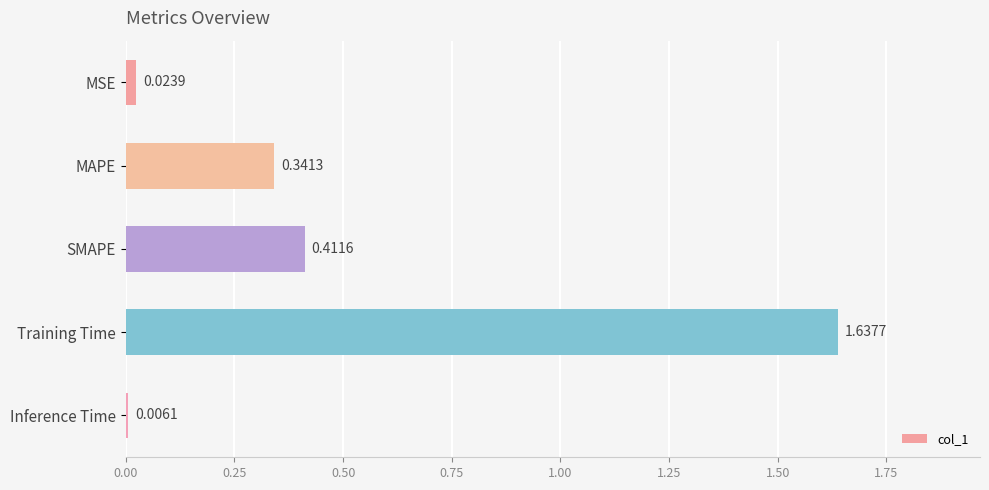

At which category does the chart reach its minimum across all series?

Inference Time